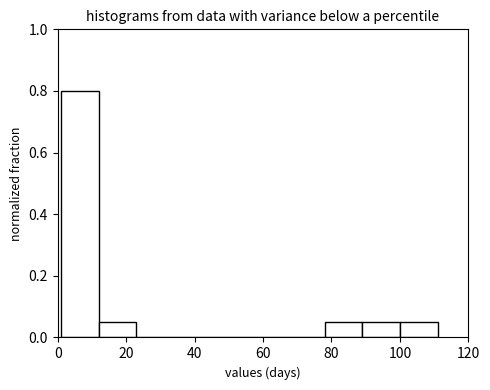

Reading left to right, list every bar in this chart as the range it spans on the x-axis followed by its height. Neither the bar edges nor the heights are printed on the chart, so give them approximately, as read against the axes.

1 to 12: 0.80
12 to 23: 0.06
23 to 34: 0
34 to 45: 0
45 to 56: 0
56 to 67: 0
67 to 78: 0
78 to 89: 0.06
89 to 100: 0.06
100 to 111: 0.06